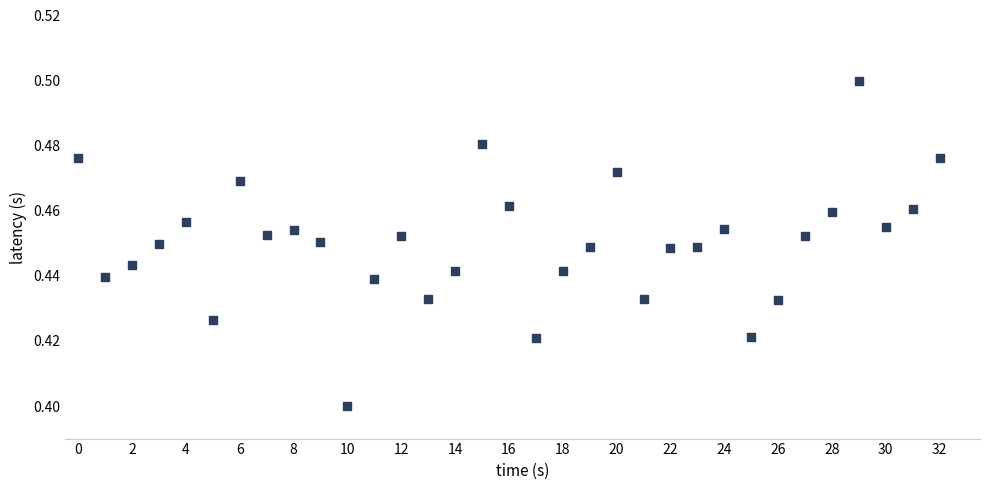

Count the number of points in this scatter plot.

33